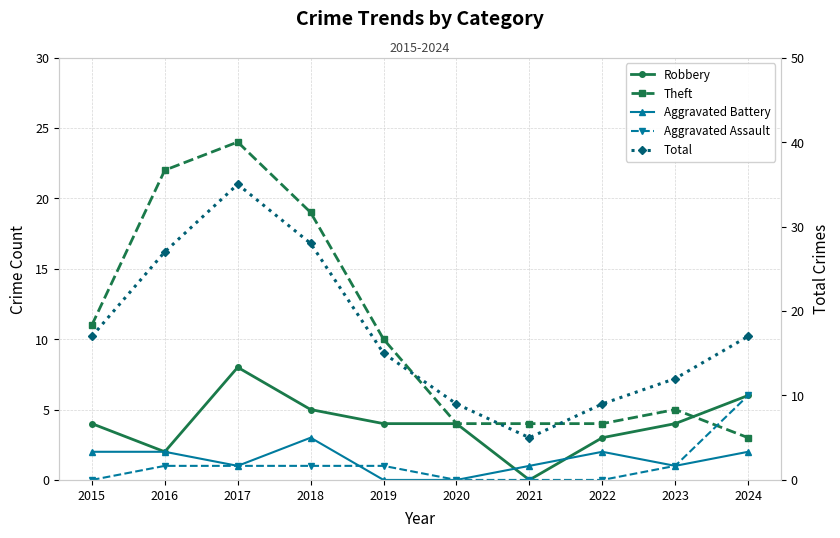

True or false: Theft has more than 1 points higher than both neighbors.

True